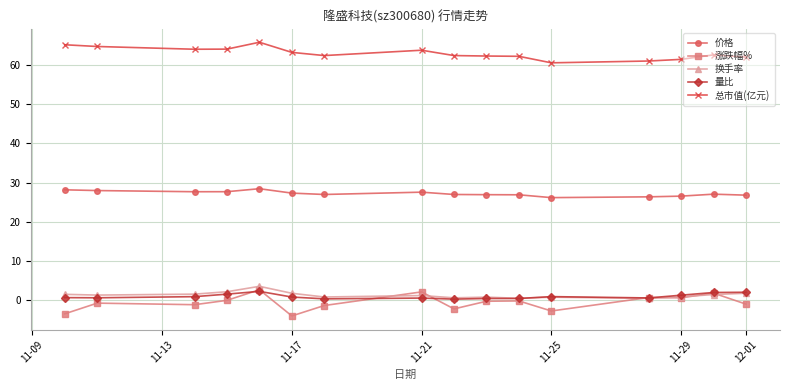

How many lines are shown in the chart?

5